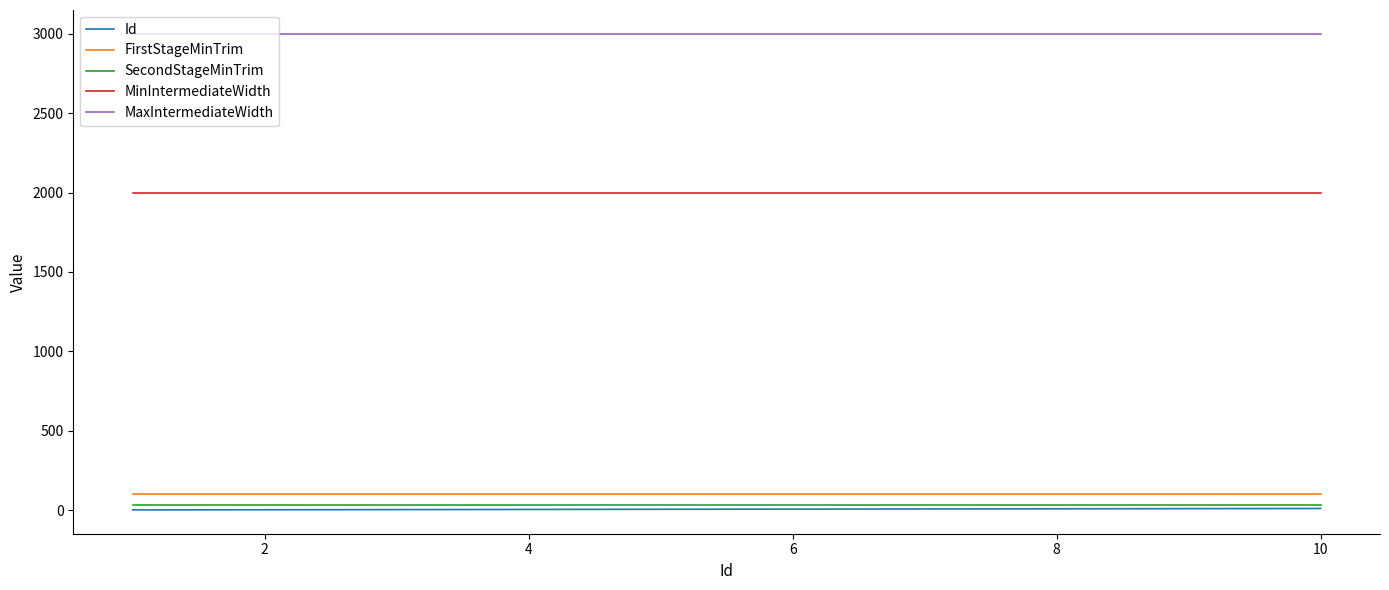

What is the maximum value for MaxIntermediateWidth?

3000